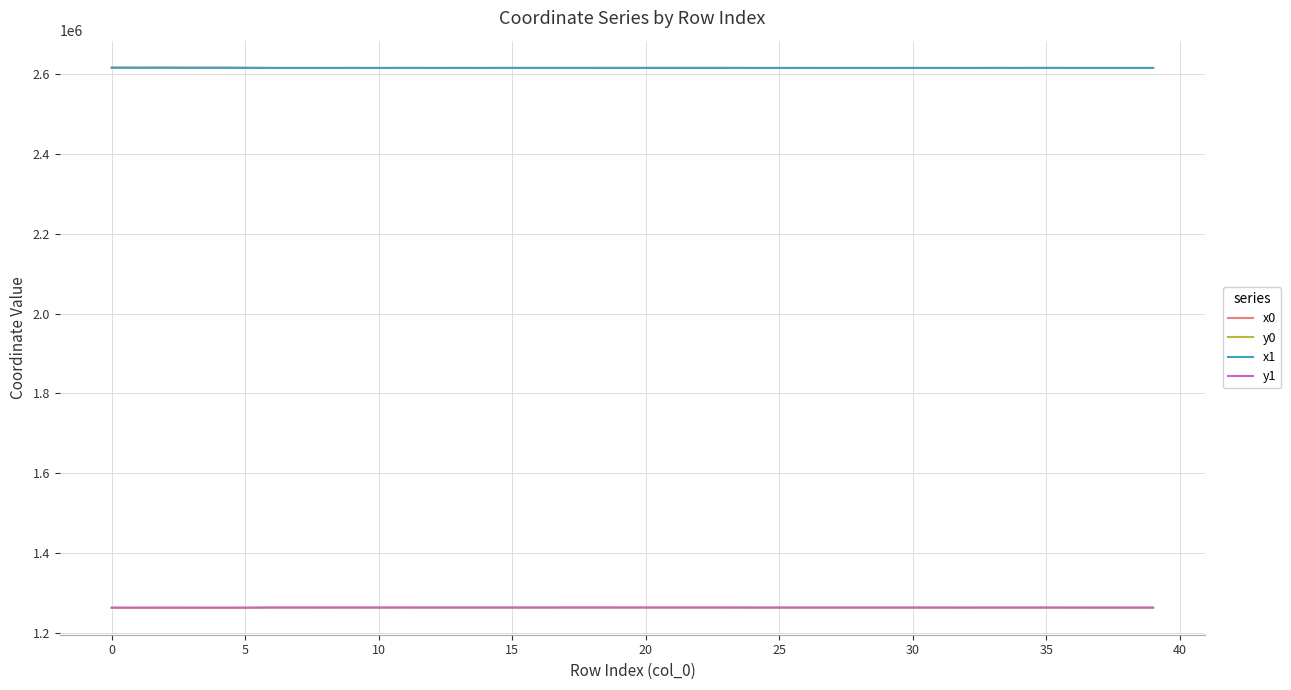

What is the maximum value for x0?

2616506.6